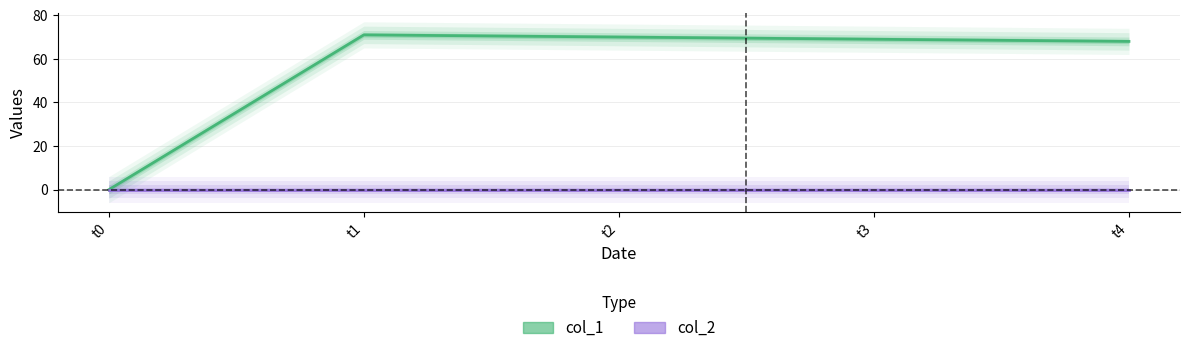

At how many categories does at least one series exceed 9?

4